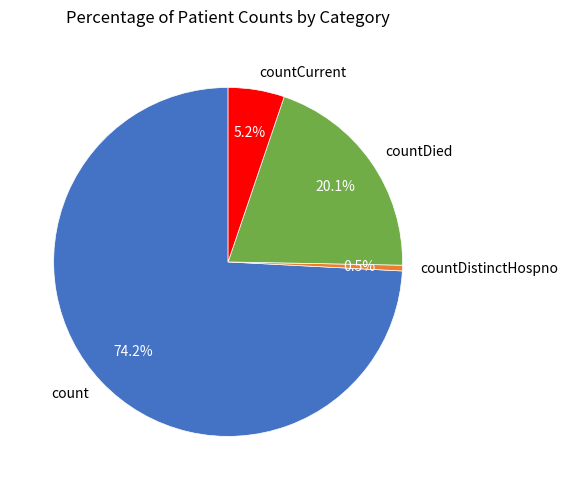

Combined, what portion of the pie is countDied and countDistinctHospno?

20.6%